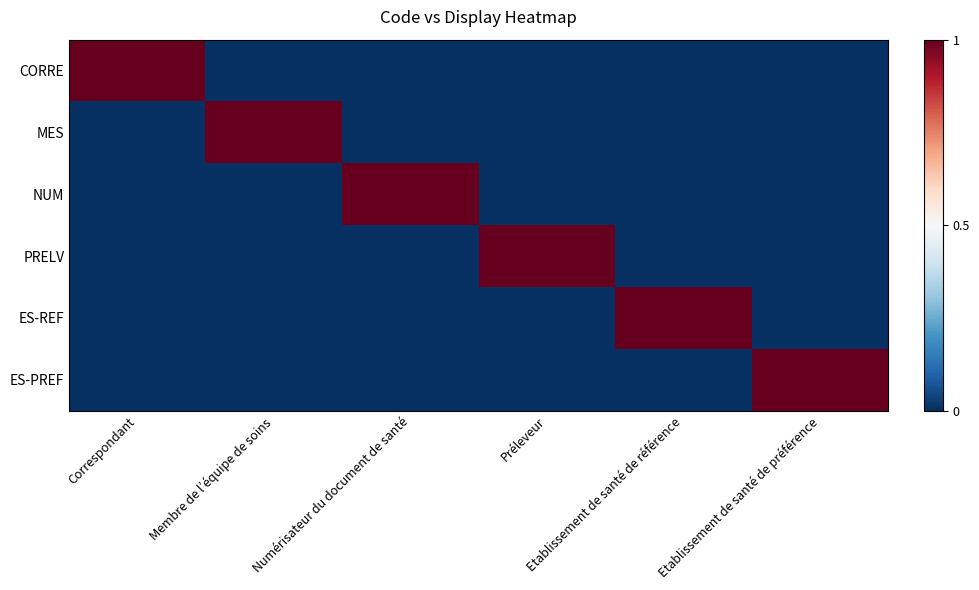

Reading right to left, what are all the values shown in this chart?

CORRE: Etablissement de santé de préférence=0	Etablissement de santé de référence=0	Préleveur=0	Numérisateur du document de santé=0	Membre de l’équipe de soins=0	Correspondant=1
MES: Etablissement de santé de préférence=0	Etablissement de santé de référence=0	Préleveur=0	Numérisateur du document de santé=0	Membre de l’équipe de soins=1	Correspondant=0
NUM: Etablissement de santé de préférence=0	Etablissement de santé de référence=0	Préleveur=0	Numérisateur du document de santé=1	Membre de l’équipe de soins=0	Correspondant=0
PRELV: Etablissement de santé de préférence=0	Etablissement de santé de référence=0	Préleveur=1	Numérisateur du document de santé=0	Membre de l’équipe de soins=0	Correspondant=0
ES-REF: Etablissement de santé de préférence=0	Etablissement de santé de référence=1	Préleveur=0	Numérisateur du document de santé=0	Membre de l’équipe de soins=0	Correspondant=0
ES-PREF: Etablissement de santé de préférence=1	Etablissement de santé de référence=0	Préleveur=0	Numérisateur du document de santé=0	Membre de l’équipe de soins=0	Correspondant=0